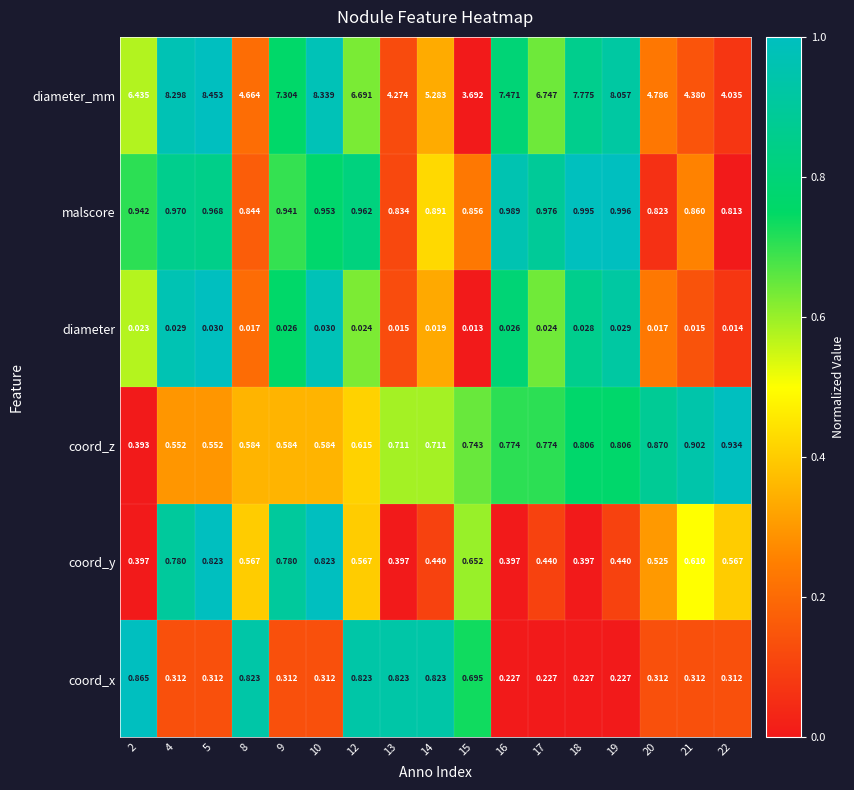

Which series has the largest total across all categories?

diameter_mm